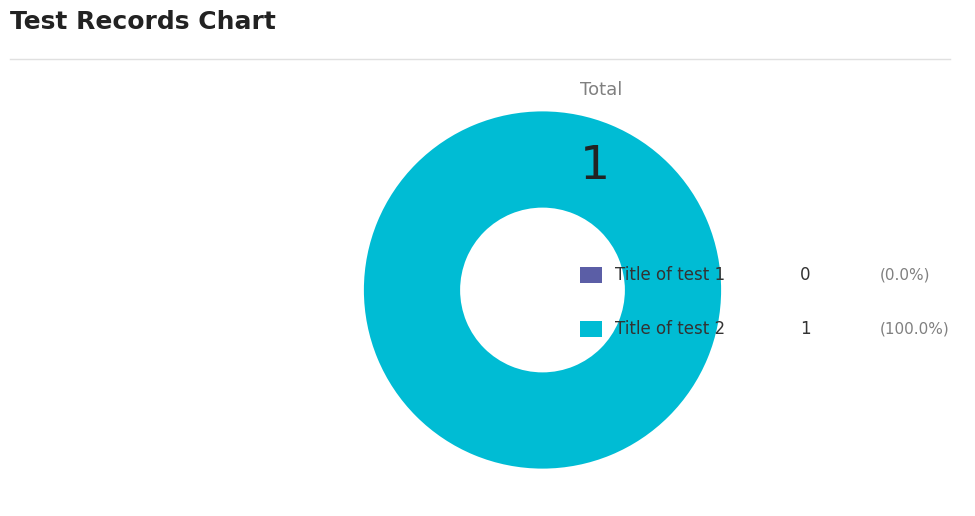

Which slice is the largest?

Title of test 2